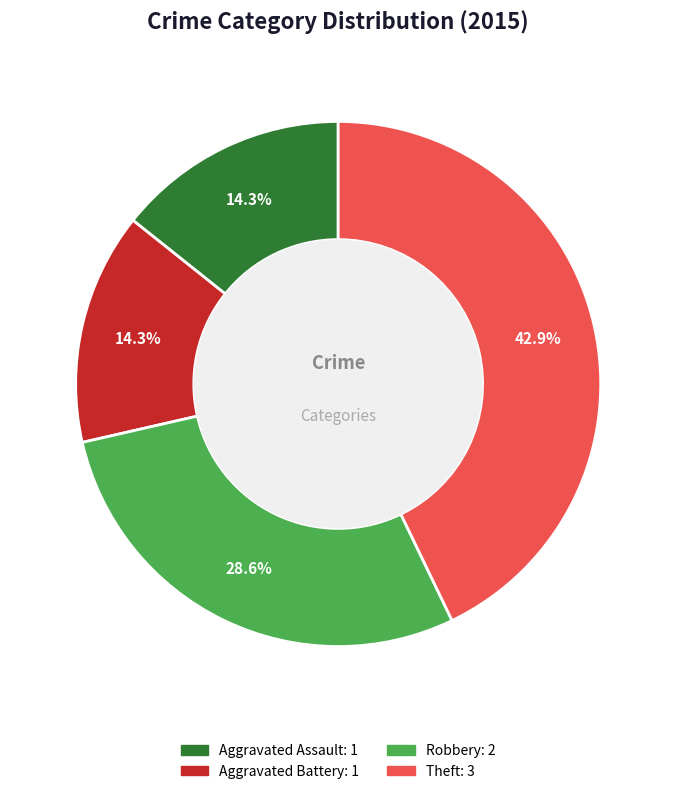

The Aggravated Assault slice represents 14% of the pie. True or false?

True